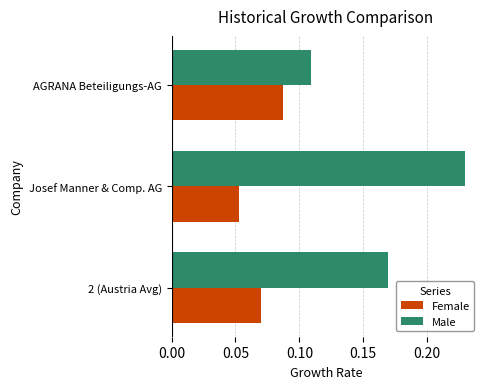

At which category is the sum across all series the highest?

Josef Manner & Comp. AG